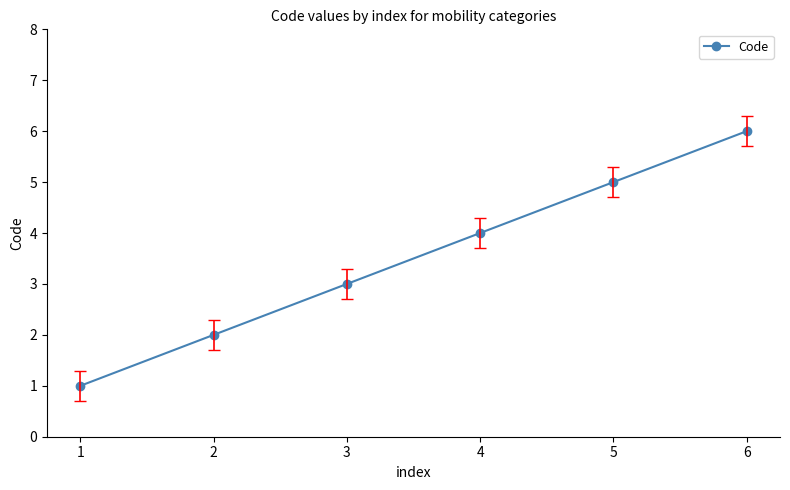

What is the sum of the values at 1 and 6?

7